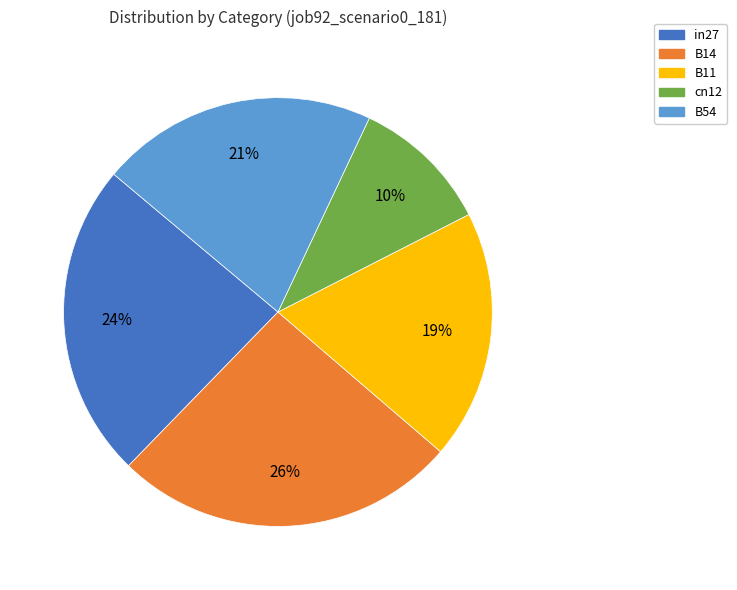

True or false: cn12 accounts for 18% of the total.

False